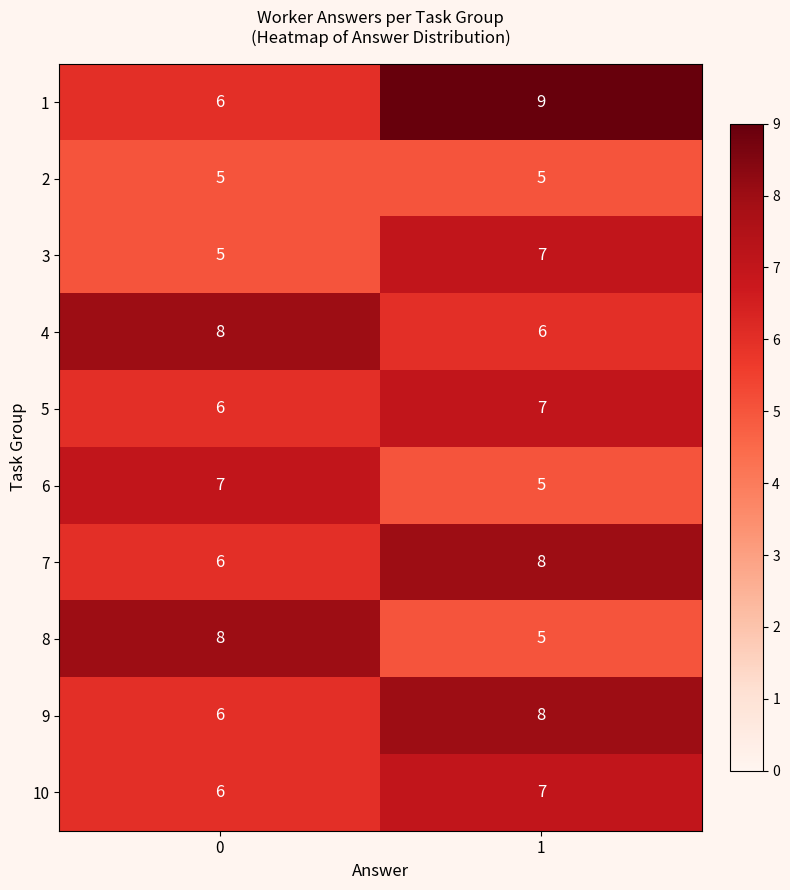

What is the spread (max minus min) of values at 1?

4